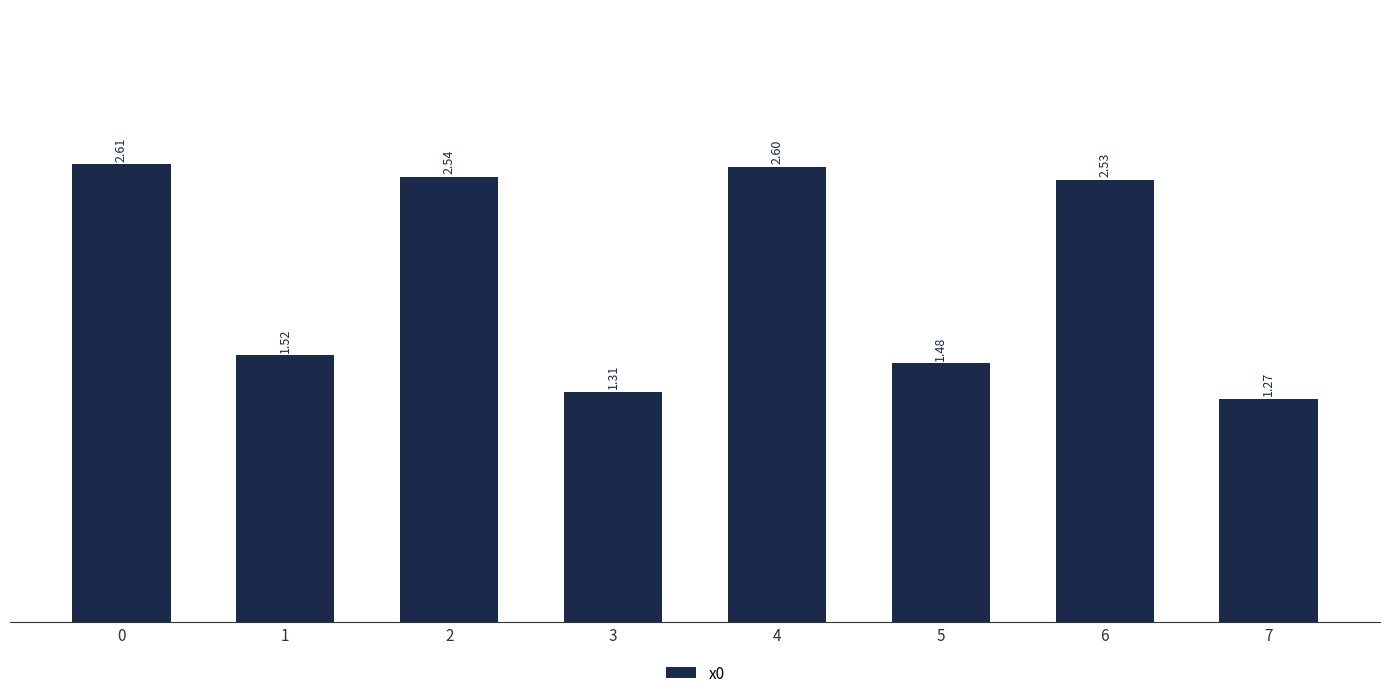

What is the difference between the values at 5 and 7?

0.2